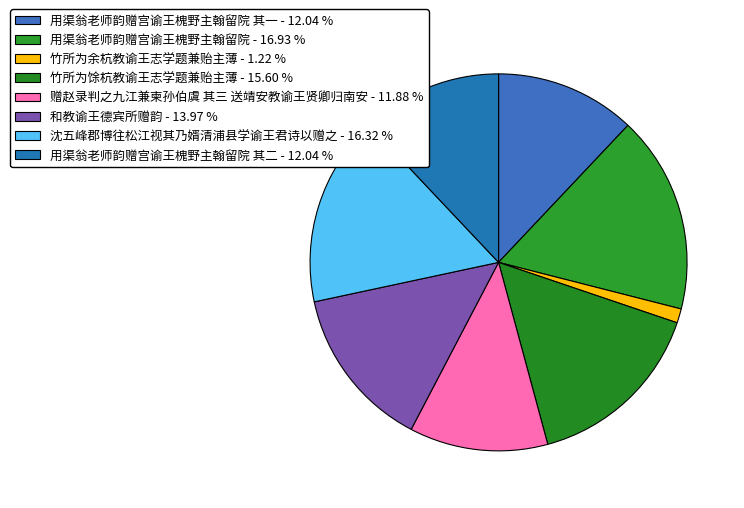

Rank the categories by value from highest to lowest.

用渠翁老师韵赠宫谕王槐野主翰留院, 沈五峰郡博往松江视其乃婿清浦县学谕王君诗以赠之, 竹所为馀杭教谕王志学题兼贻主薄, 和教谕王德宾所赠韵, 用渠翁老师韵赠宫谕王槐野主翰留院 其二, 用渠翁老师韵赠宫谕王槐野主翰留院 其一, 赠赵录判之九江兼柬孙伯虞 其三 送靖安教谕王贤卿归南安, 竹所为余杭教谕王志学题兼贻主薄